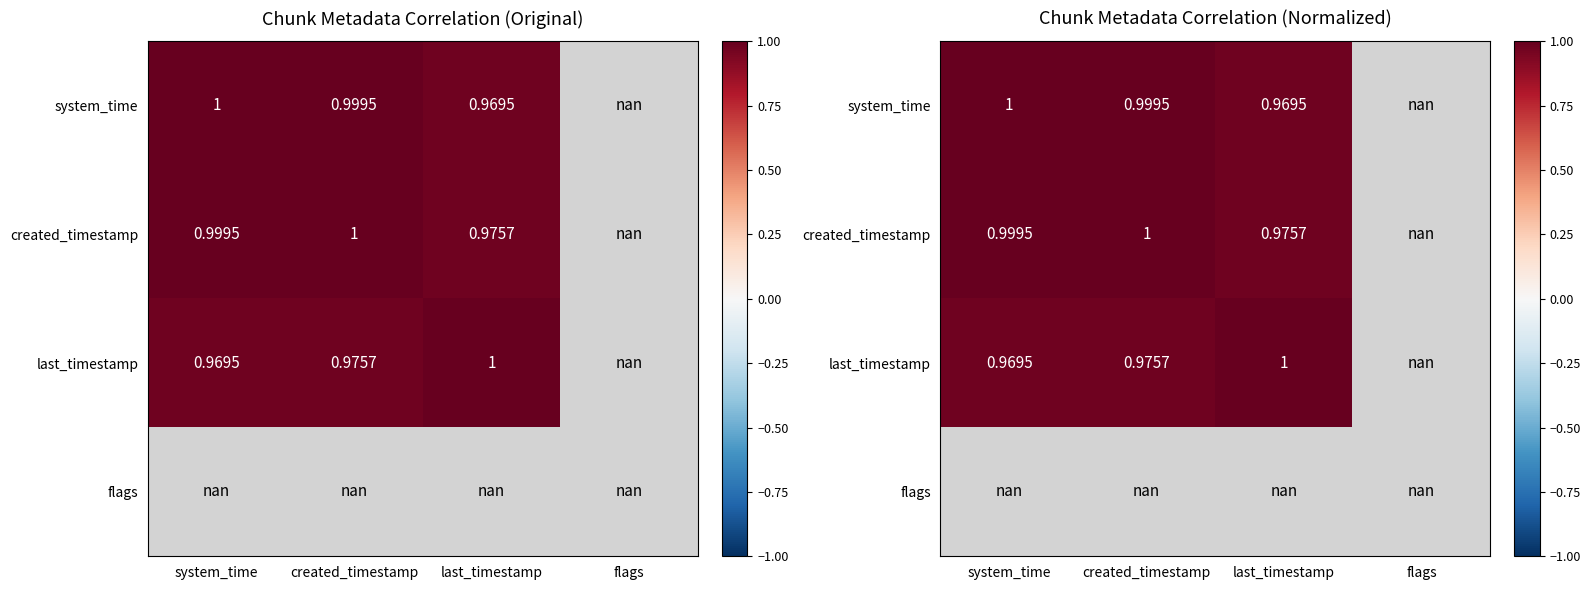

Rank the series by their maximum value, from highest to lowest.

system_time, created_timestamp, last_timestamp, flags